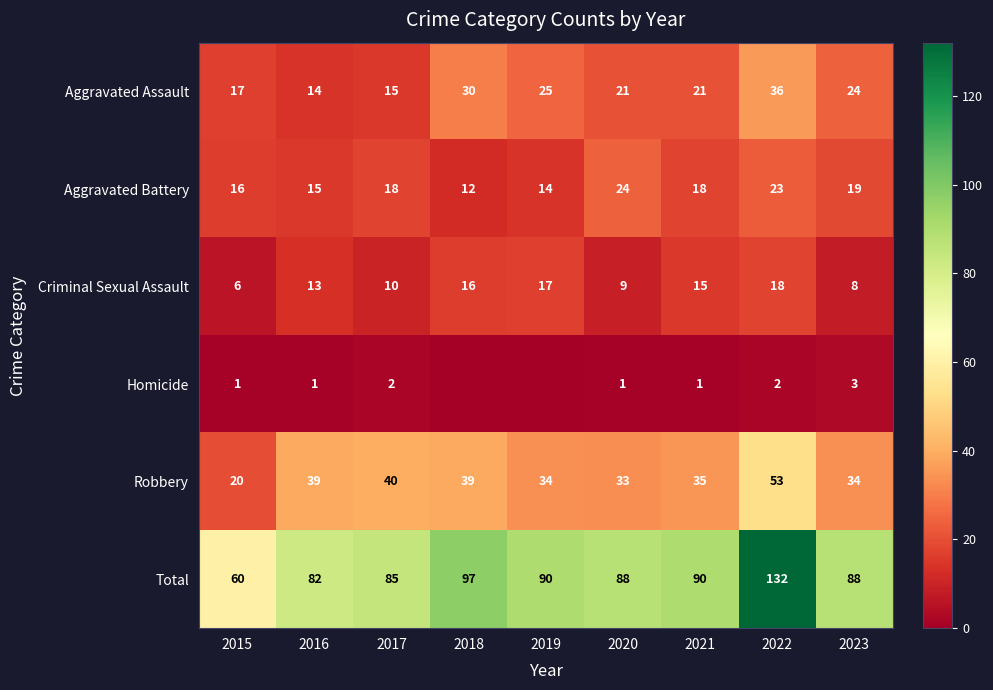

Is the value of Total at 2019 greater than the value of Robbery at 2023?

Yes